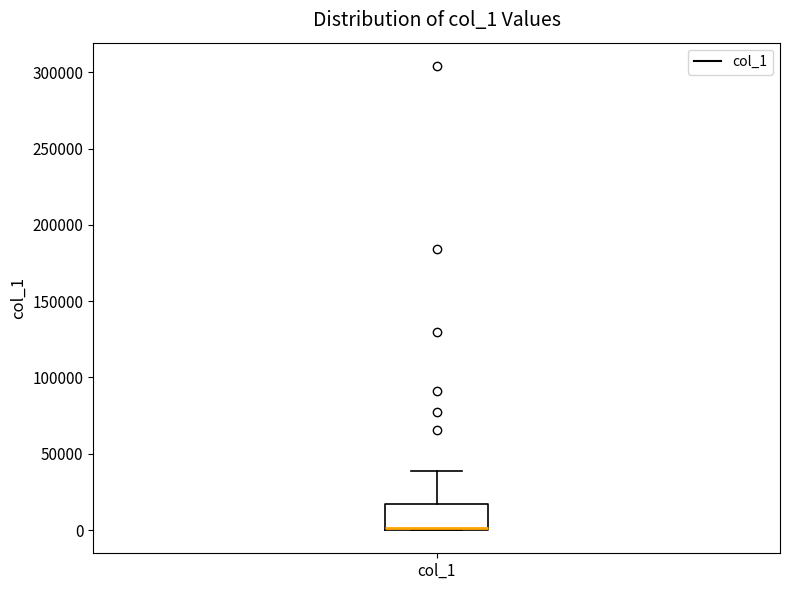

Where does the upper whisker of the box for col_1 end on the y-axis? The values are not printed on the chart, so give them approximately, as read against the axis.

40000